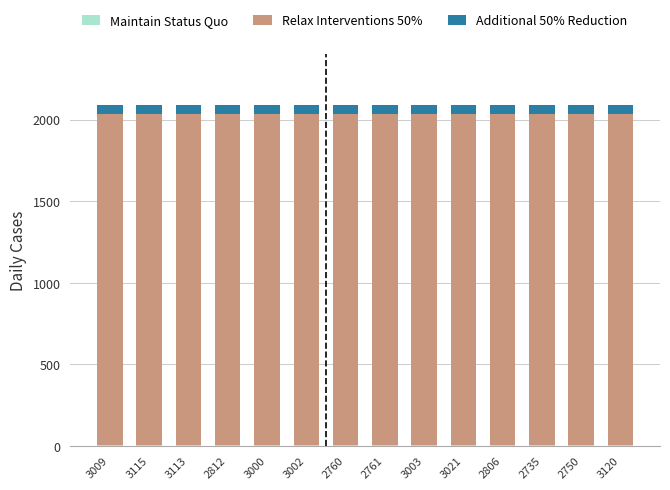

Which series has the widest spread of values?

Maintain Status Quo